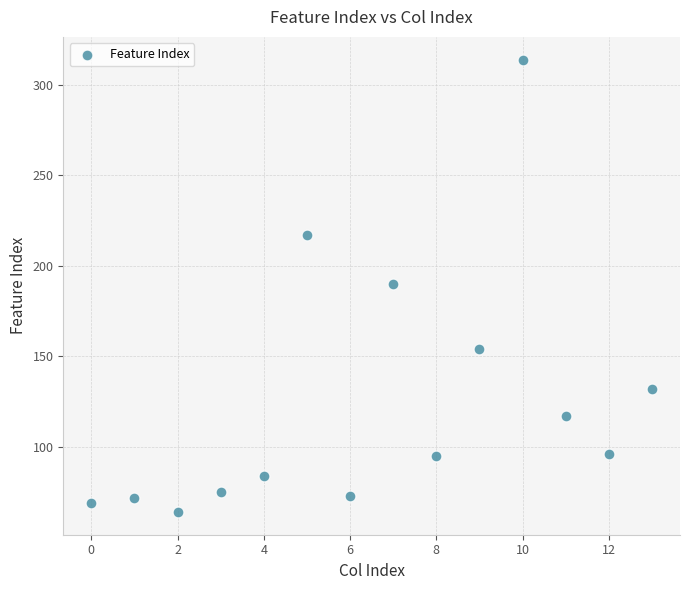

What is the range of Y values (max minus min)?

250